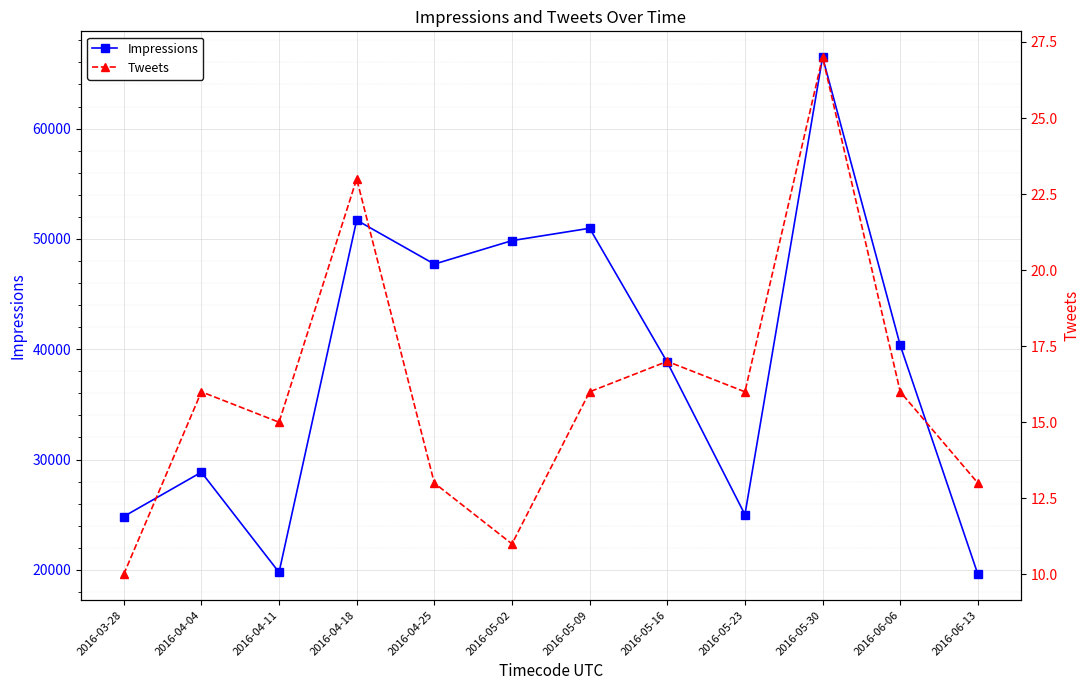

Reading right to left, extract all data points from this chart.

Impressions: 2016-06-13=19598	2016-06-06=40355	2016-05-30=66473	2016-05-23=25010	2016-05-16=38817	2016-05-09=50966	2016-05-02=49846	2016-04-25=47718	2016-04-18=51700	2016-04-11=19778	2016-04-04=28853	2016-03-28=24837
Tweets: 2016-06-13=13	2016-06-06=16	2016-05-30=27	2016-05-23=16	2016-05-16=17	2016-05-09=16	2016-05-02=11	2016-04-25=13	2016-04-18=23	2016-04-11=15	2016-04-04=16	2016-03-28=10